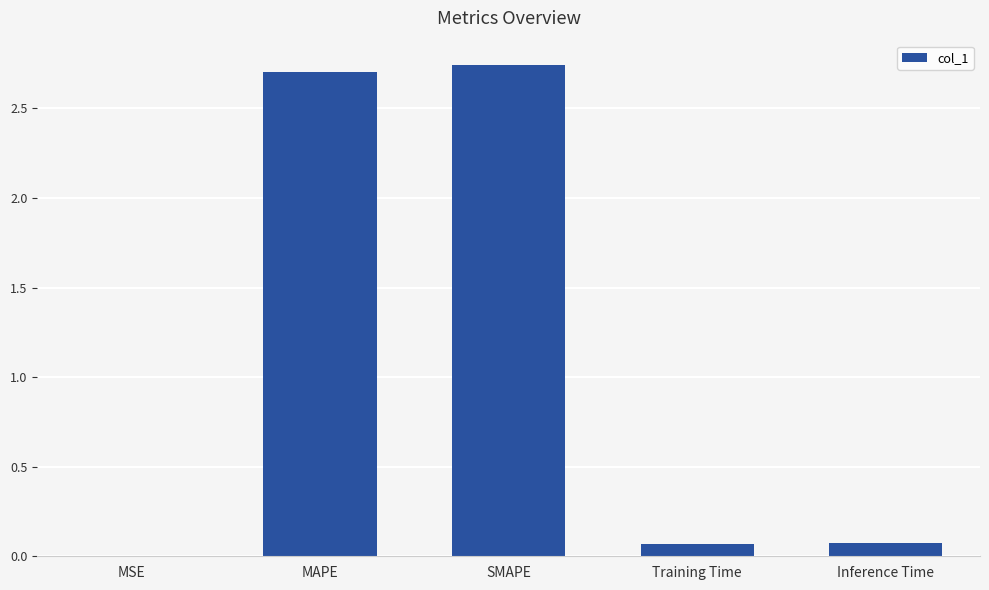

What is the sum of all values?

5.6